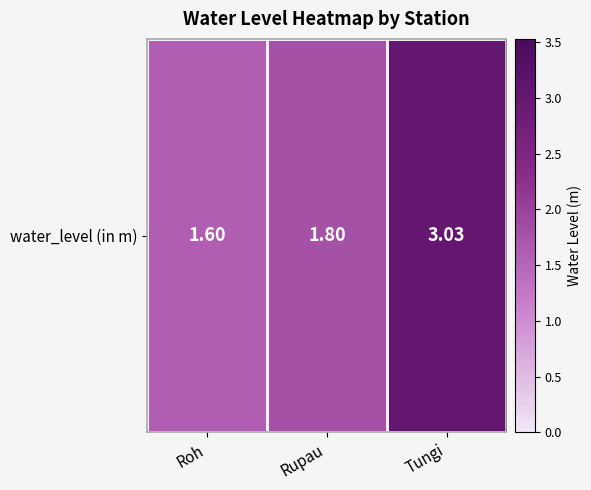

Is it true that the value at Rupau is 1.8?

True